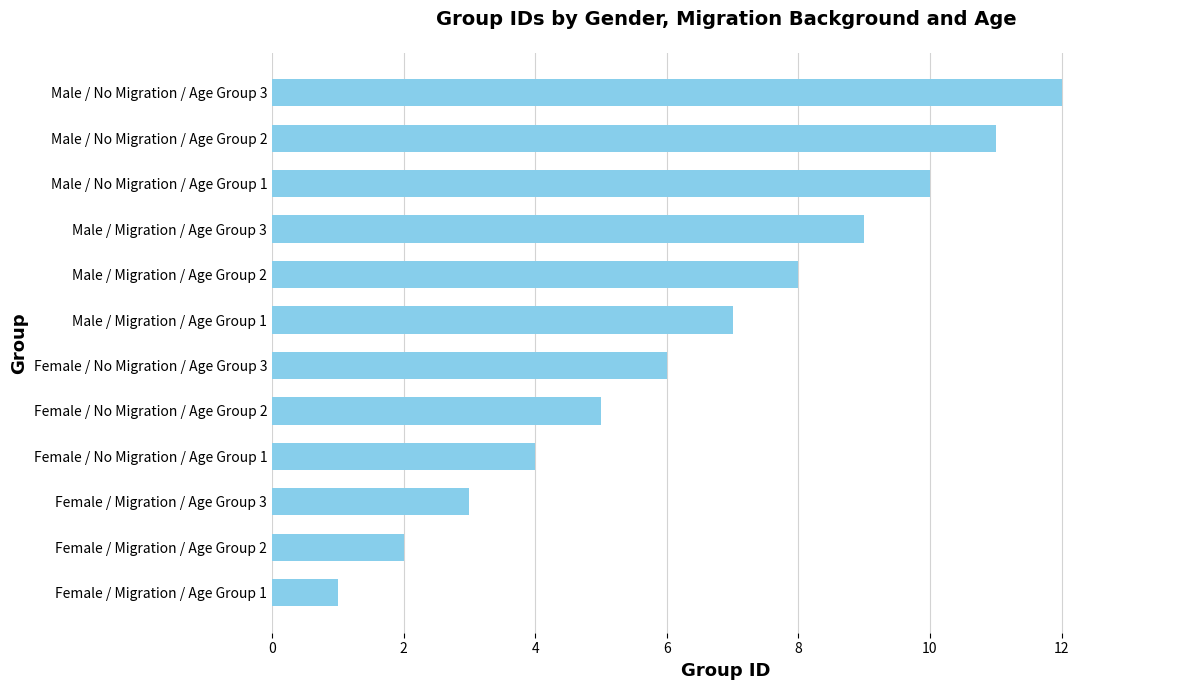

True or false: the data shows 8 at Male / Migration / Age Group 2.

True